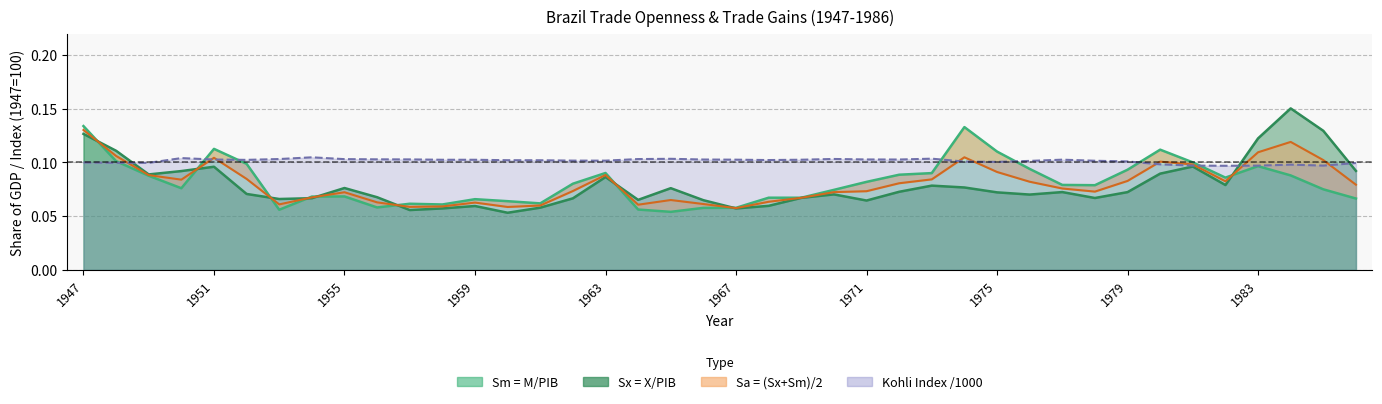

Where is the first local maximum for Sm?

1951